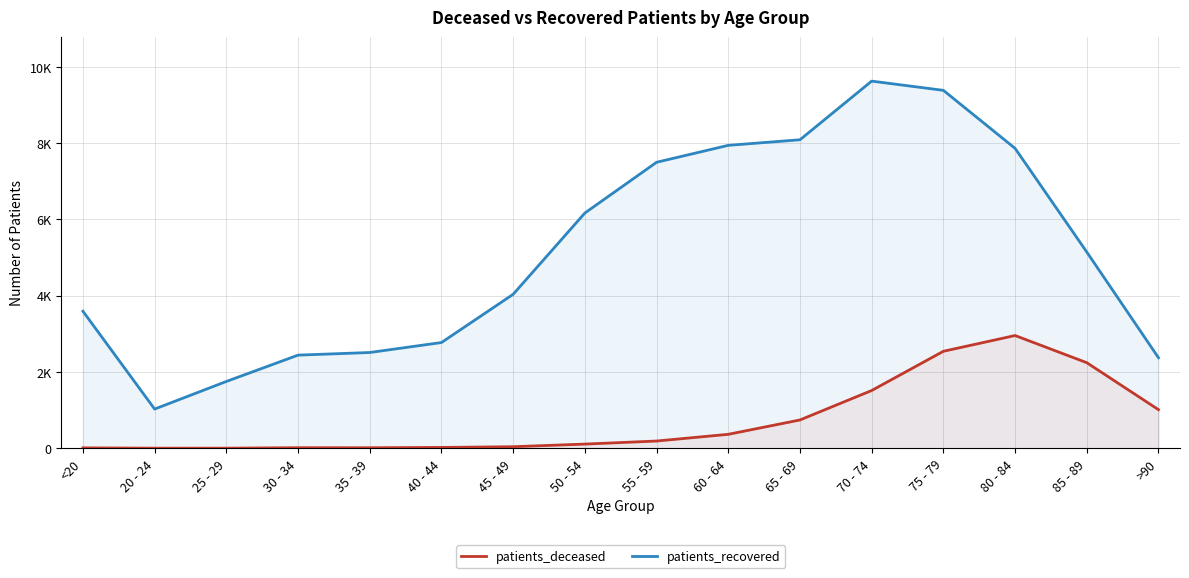

Rank the categories by patients_deceased value from lowest to highest.

20 - 24, 25 - 29, <20, 35 - 39, 30 - 34, 40 - 44, 45 - 49, 50 - 54, 55 - 59, 60 - 64, 65 - 69, >90, 70 - 74, 85 - 89, 75 - 79, 80 - 84